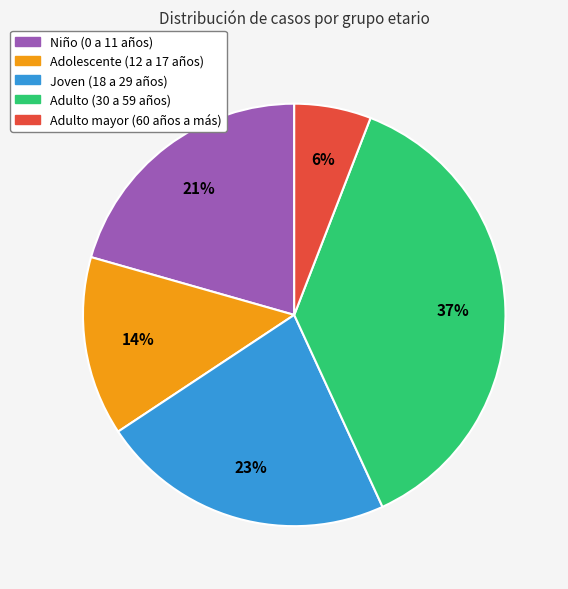

Combined, do Adulto (30 a 59 años) and Adulto mayor (60 años a más) account for over 50%?

No